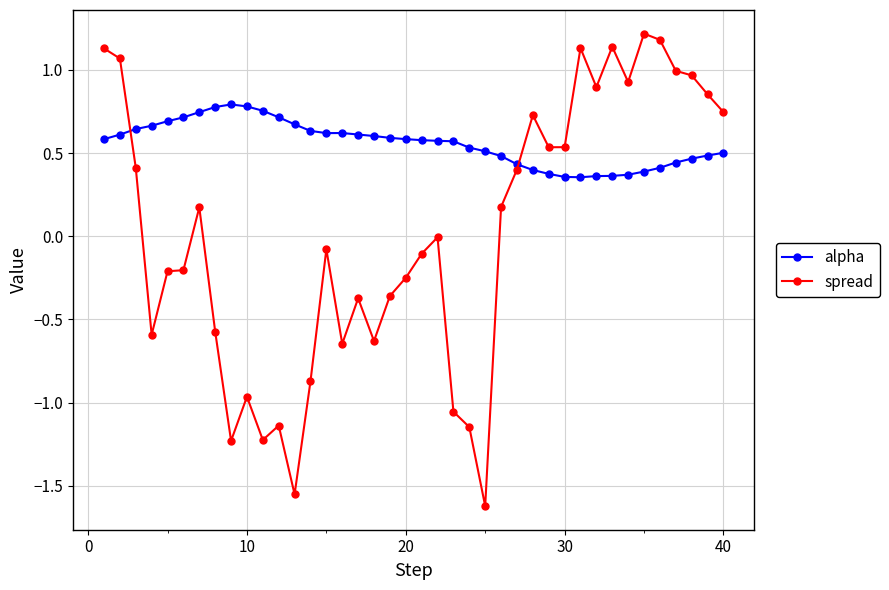

Rank the series by their maximum value, from highest to lowest.

spread, alpha